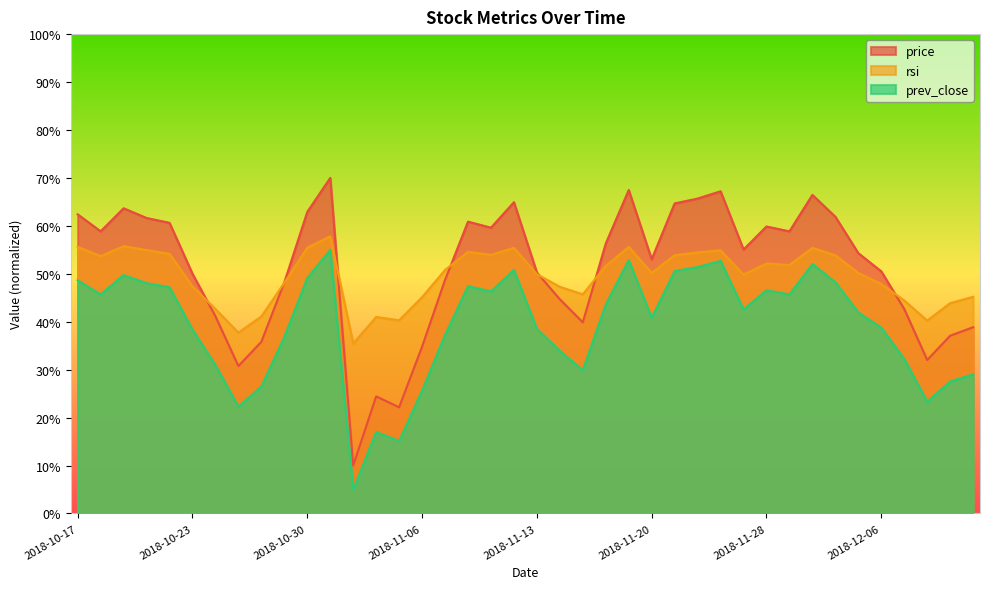

Where is price nearest to the value 40?

2018-11-15